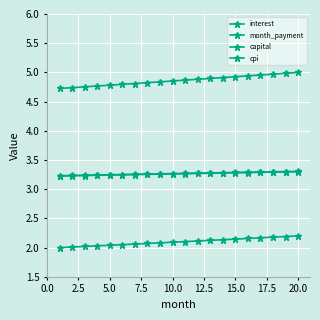

True or false: interest and cpi intersect in this chart.

False